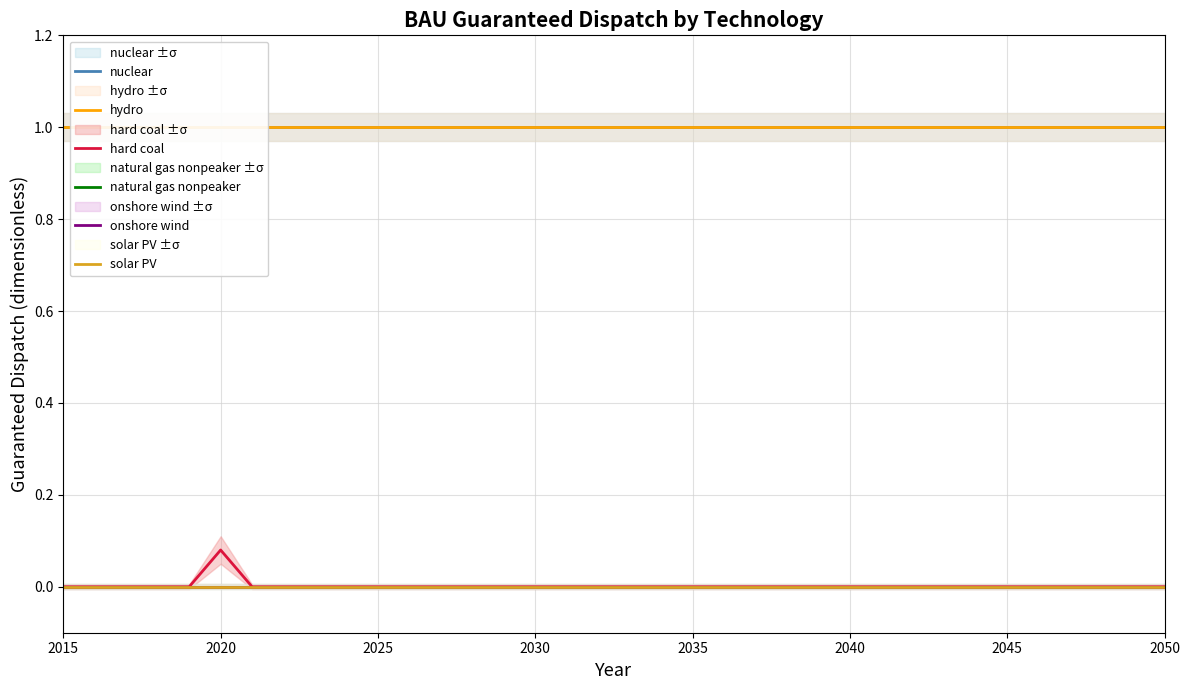

True or false: hard coal has a value of 0.1 at 2025.

False